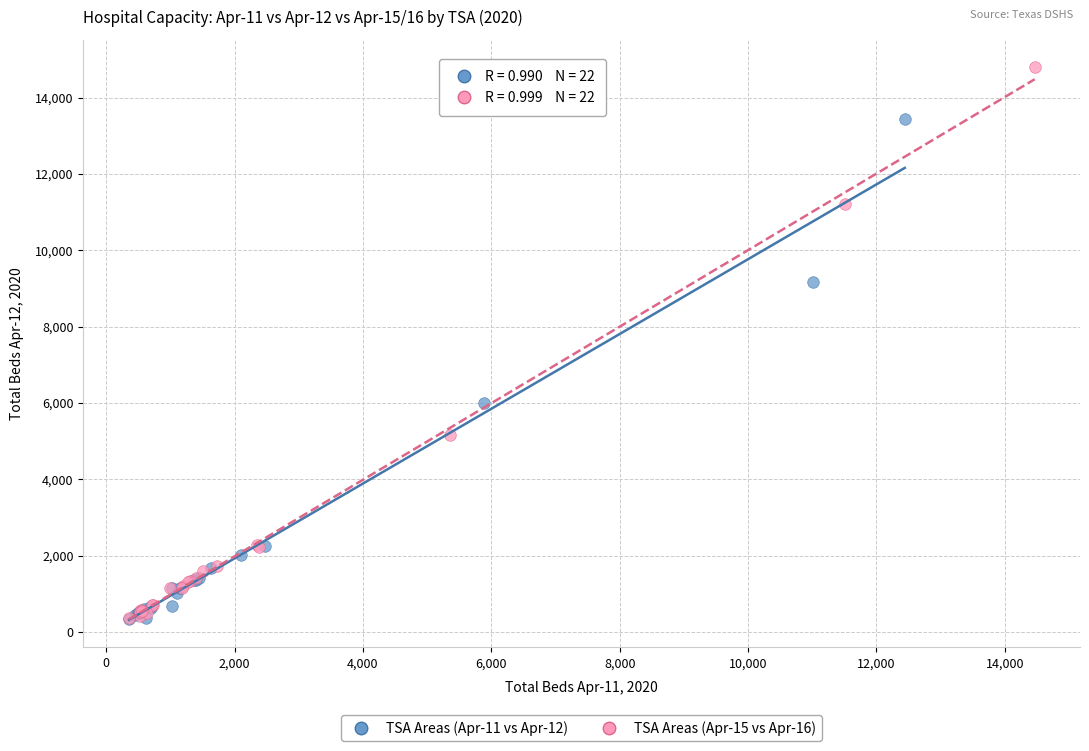

Which series has the widest spread of Y values?

TSA Areas (Apr-15 vs Apr-16)